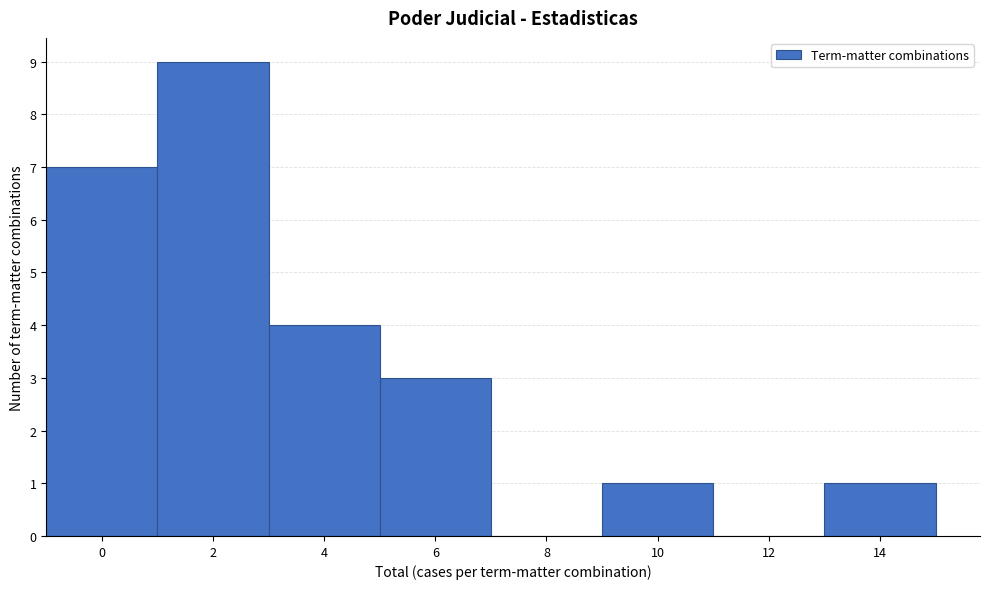

Reading left to right, list all the values displayed in this chart.

0=7	2=9	4=4	6=3	8=0	10=1	12=0	14=1